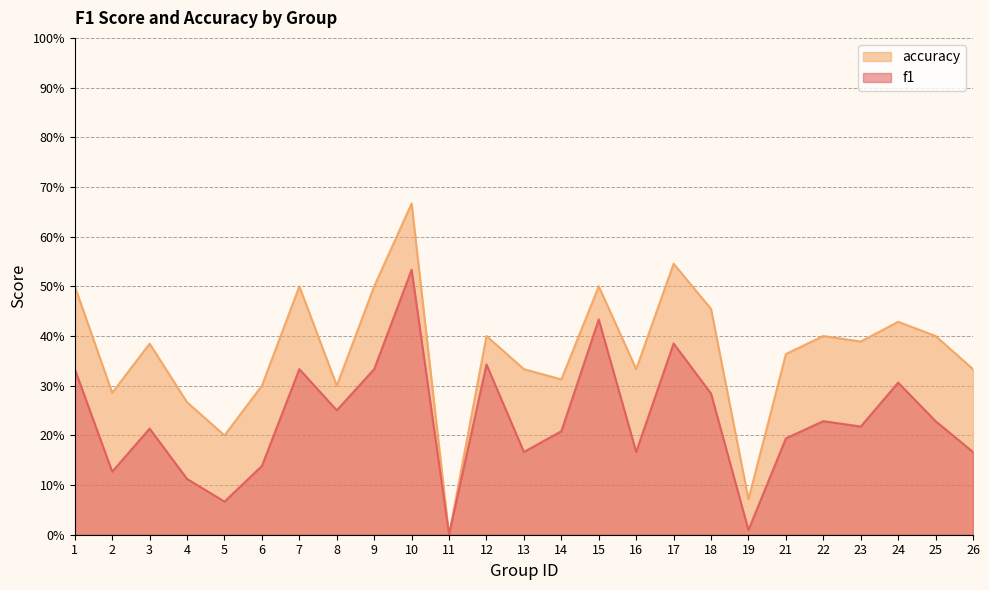

Rank the series at 17 from lowest to highest value.

f1, accuracy